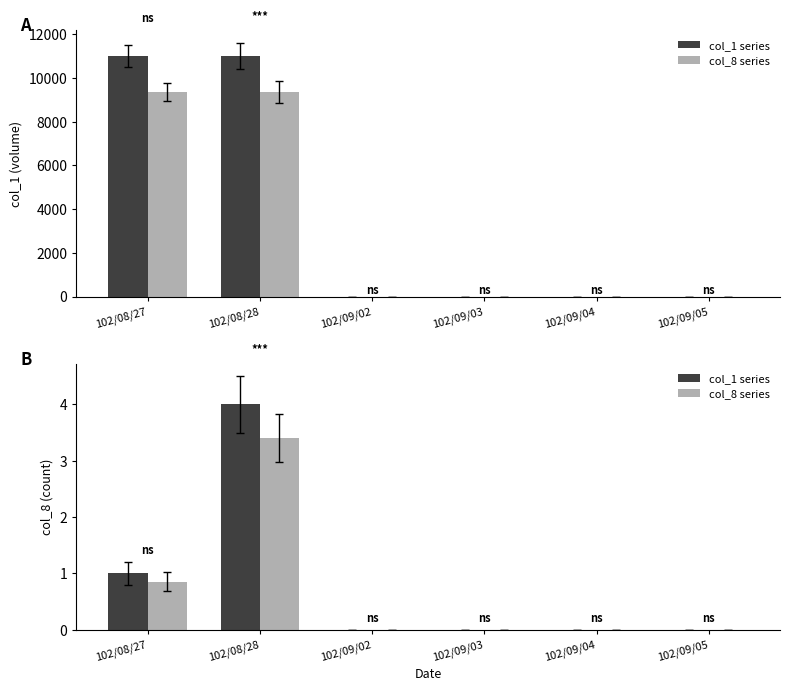

How many bars are there in total?

12